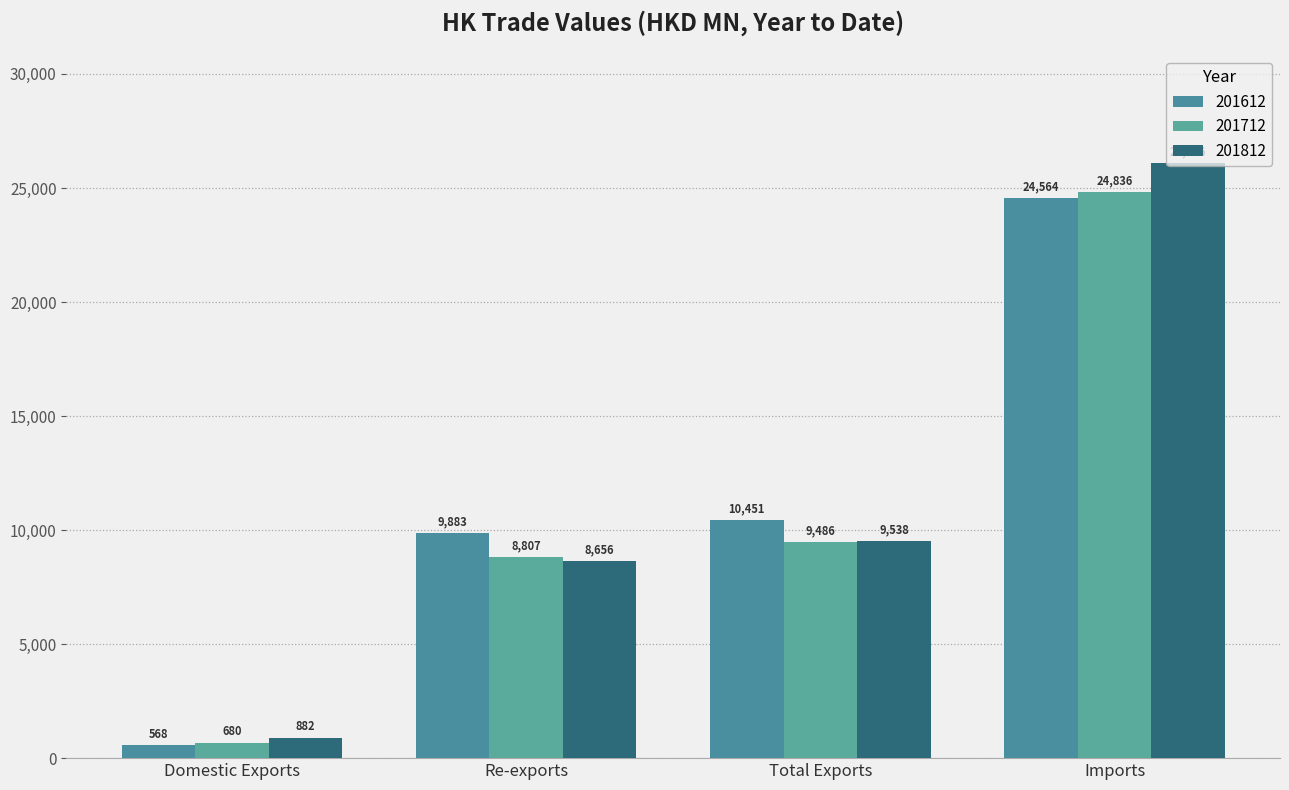

Reading left to right, transcribe all the data shown in this chart.

201612: Domestic Exports=567.8	Re-exports=9882.9	Total Exports=10450.7	Imports=24563.6
201712: Domestic Exports=679.7	Re-exports=8806.7	Total Exports=9486.4	Imports=24836.2
201812: Domestic Exports=882.4	Re-exports=8655.8	Total Exports=9538.2	Imports=26115.6